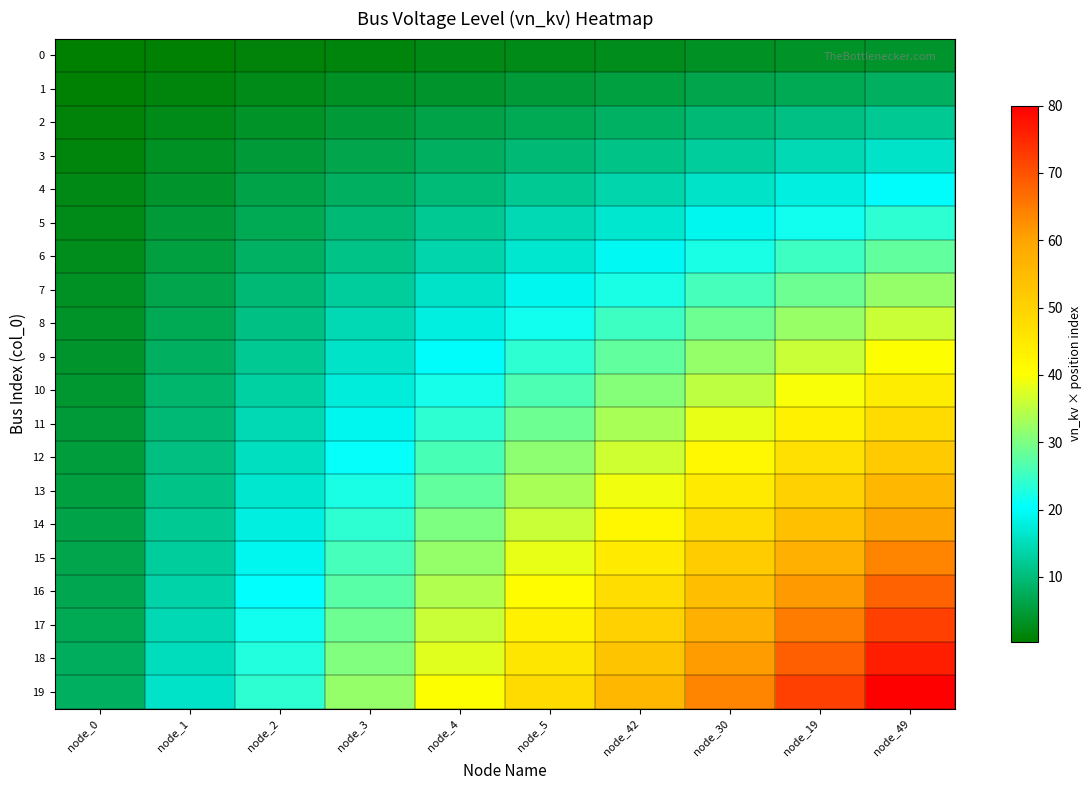

Count the number of categories in the chart.

10